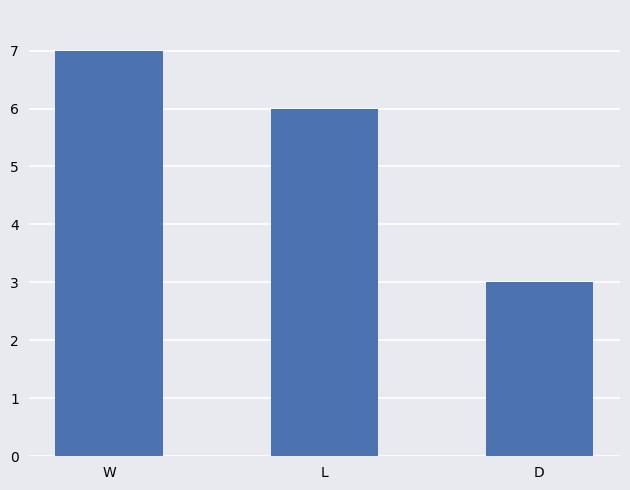

What position from the right is W?

3